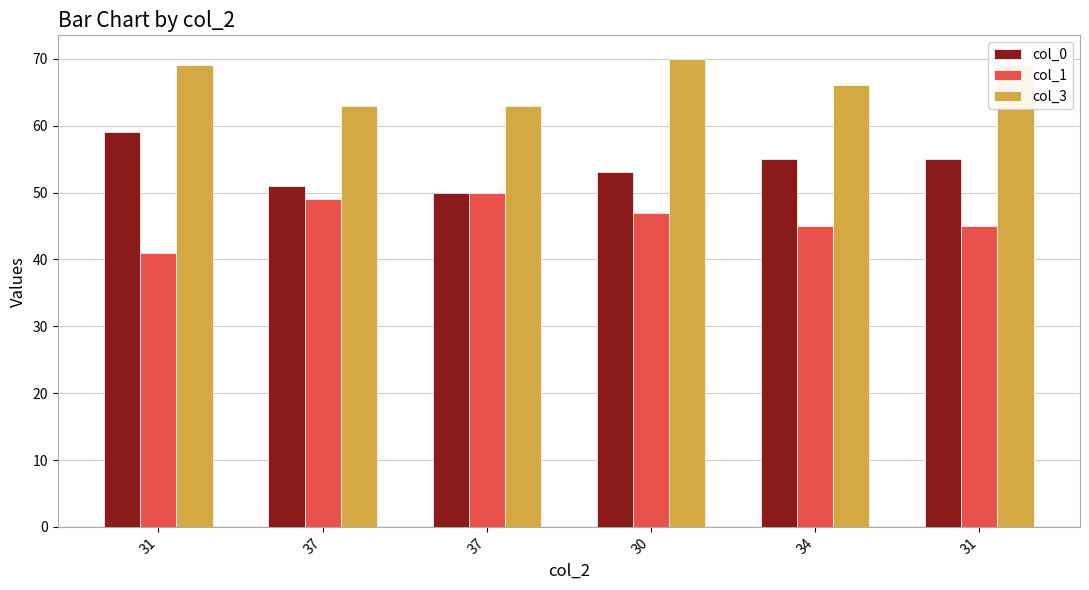

Is the value of col_0 at 31 greater than the value of col_1 at 31?

Yes